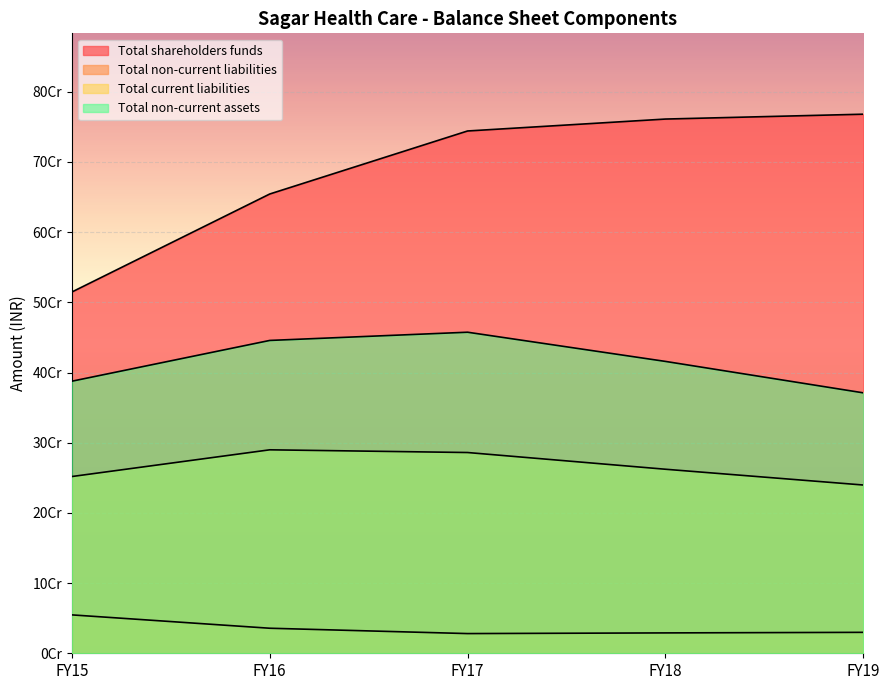

The Total non-current liabilities series shows 7240284 at FY17. True or false?

False